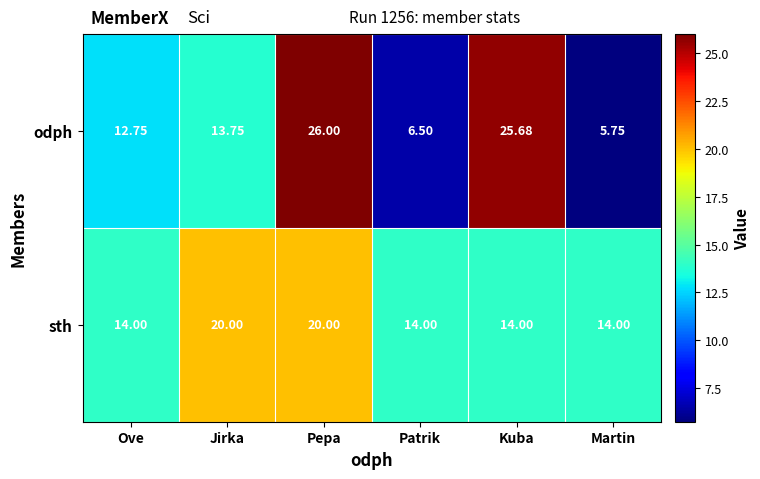

What is the spread (max minus min) of values at Kuba?

11.7